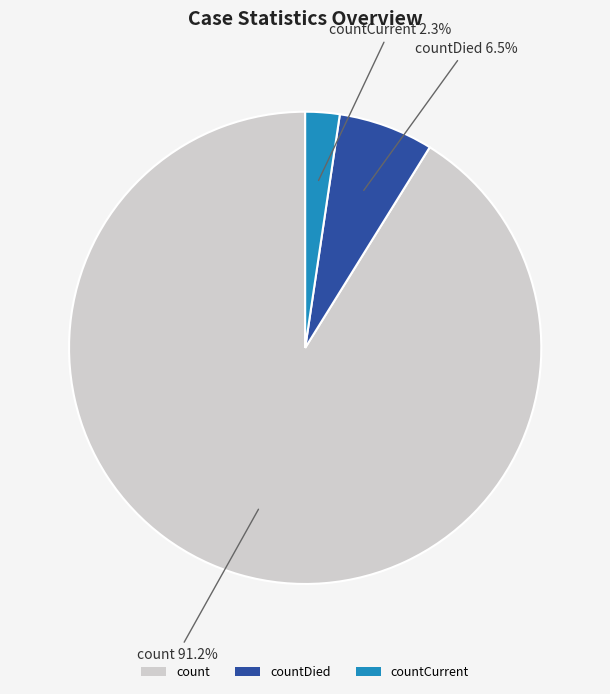

Count the number of slices in the pie.

3